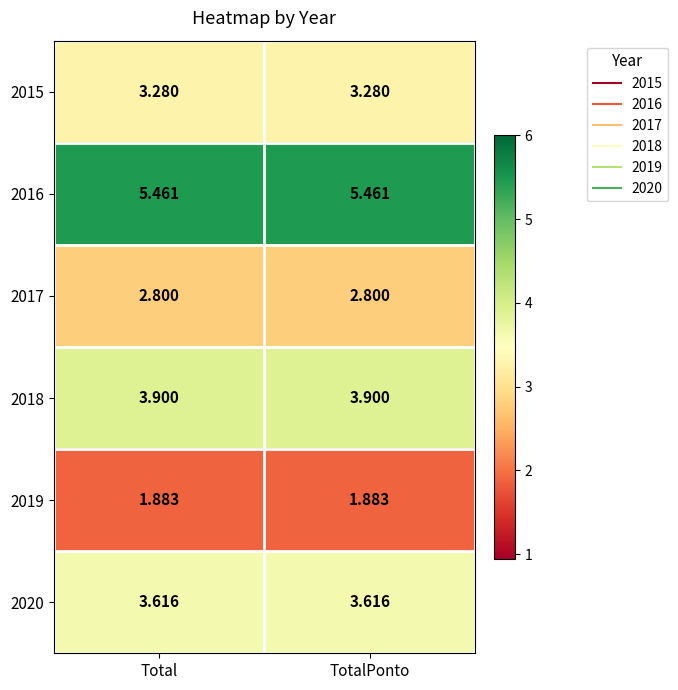

Is the value of 2016 at Total greater than the value of 2018 at Total?

Yes